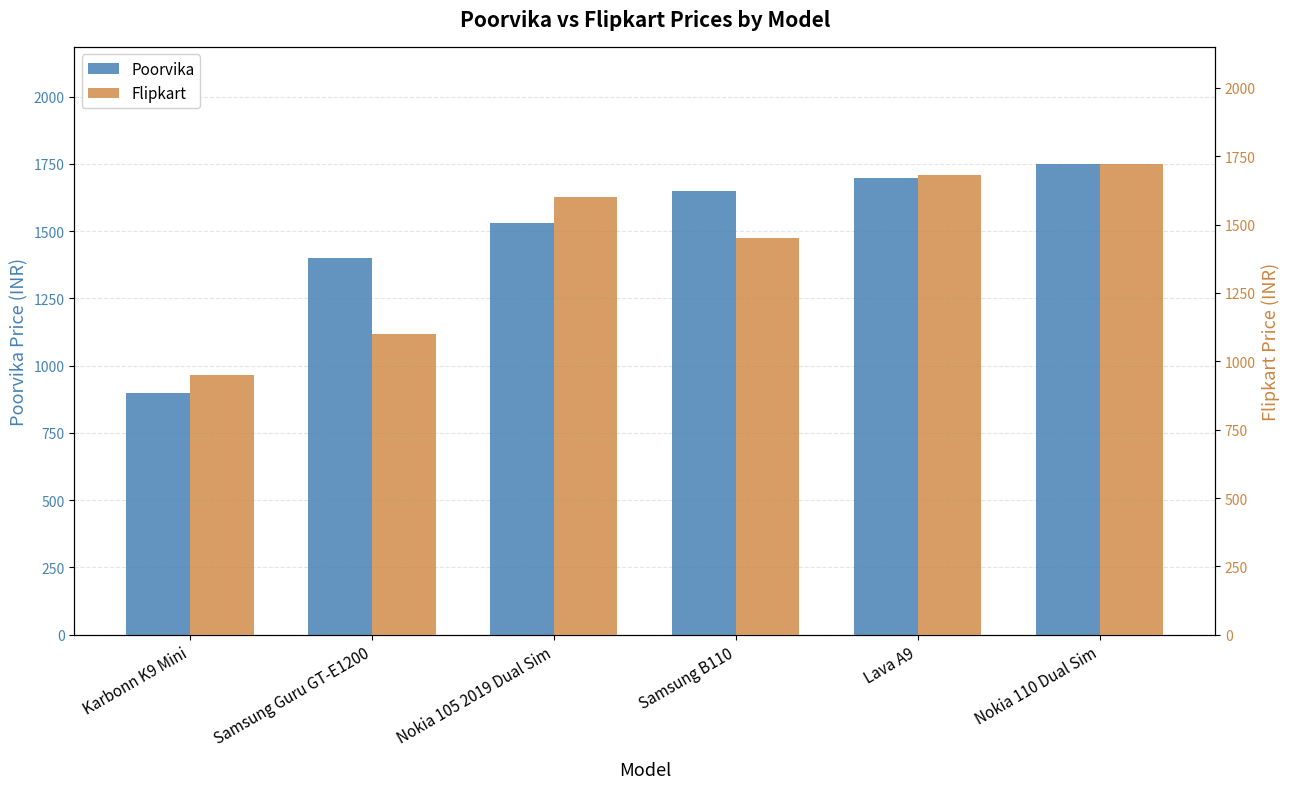

What is the maximum value shown in the chart?

1748